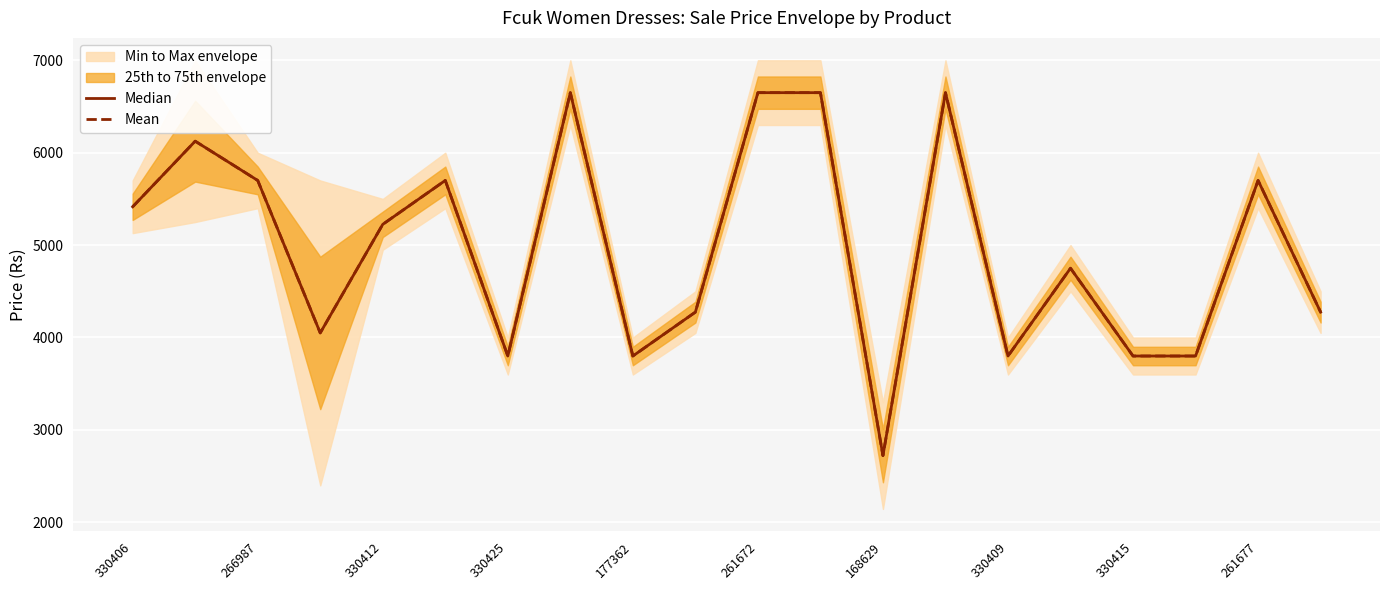

What is the difference between the Mean values at 266987 and 168629?

2978.0